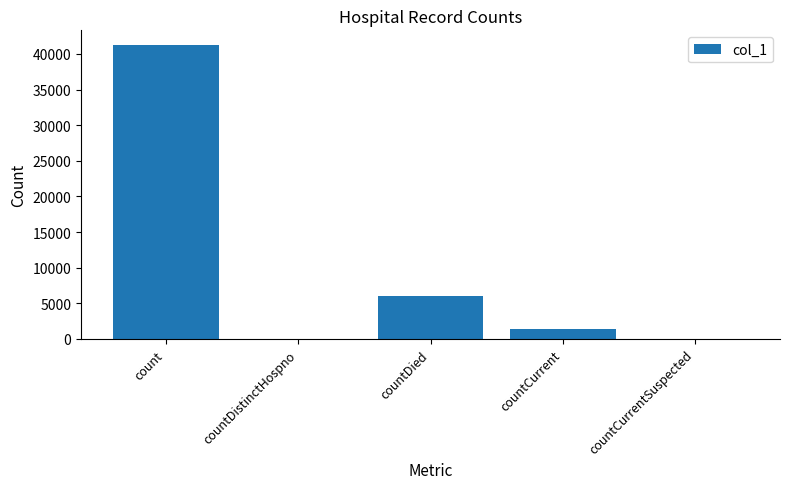

What is the maximum value shown in the chart?

41256